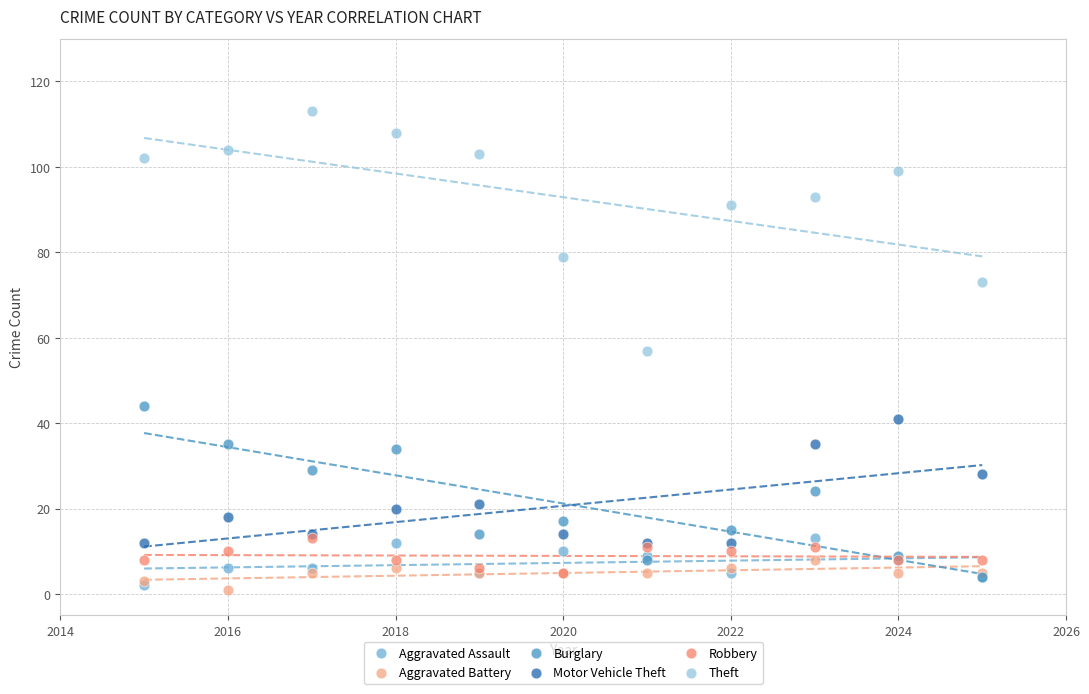

What are all the series names shown in the legend?

Aggravated Assault, Aggravated Battery, Burglary, Motor Vehicle Theft, Robbery, Theft